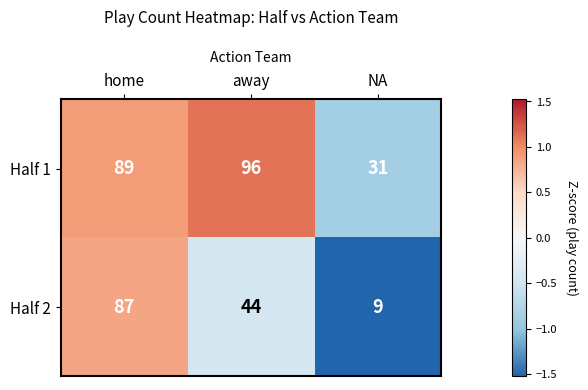

Where is Half 2 nearest to the value 48?

away